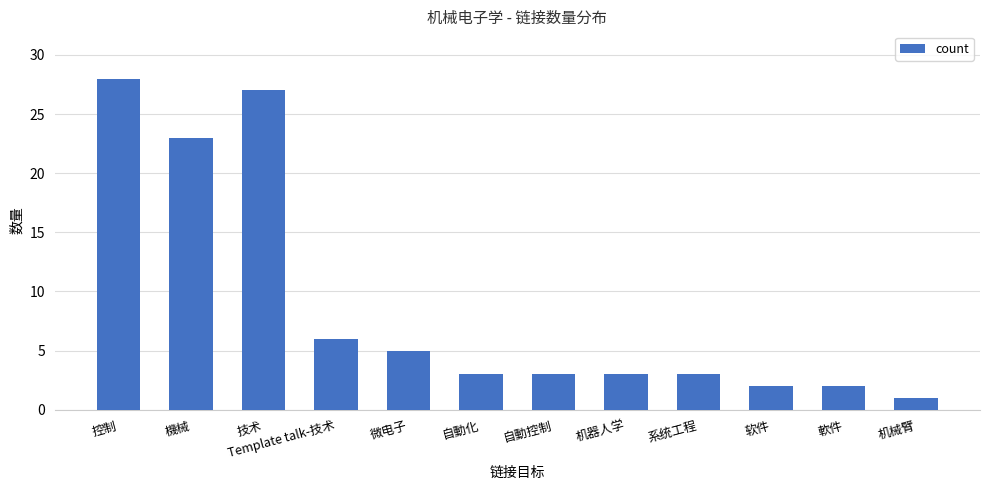

What position from the left is 机器人学?

8